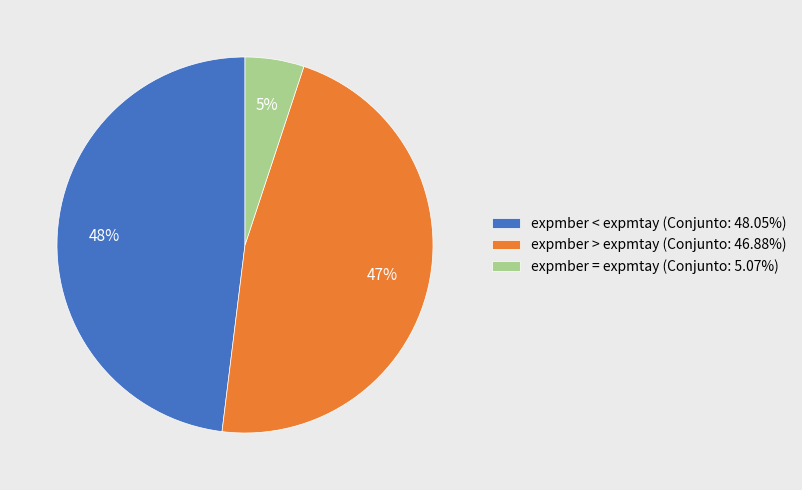

Is there any slice that represents more than half of the pie?

No